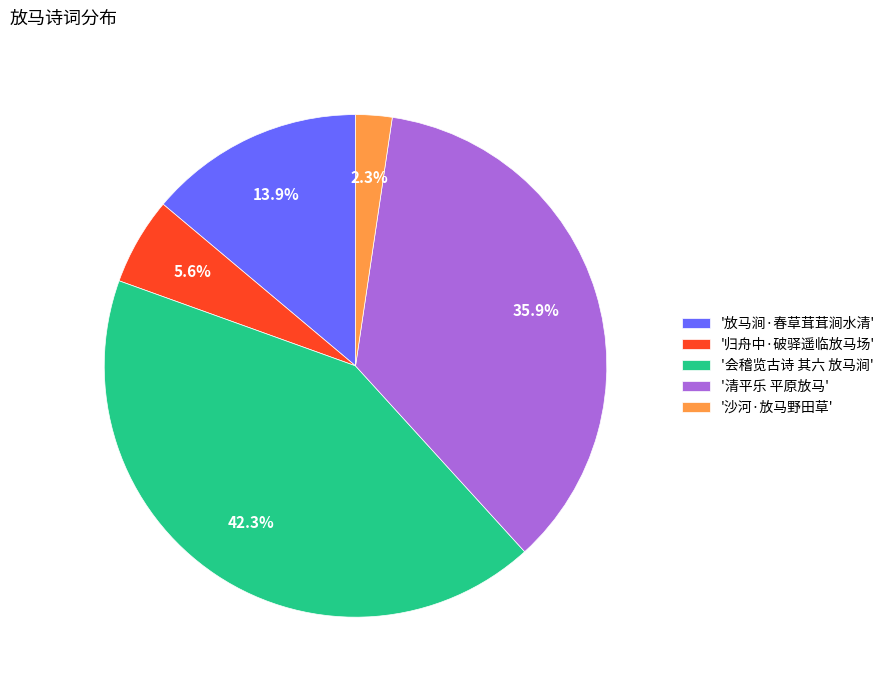

Combined, do '会稽览古诗 其六 放马涧' and '归舟中·破驿遥临放马场' account for over 50%?

No